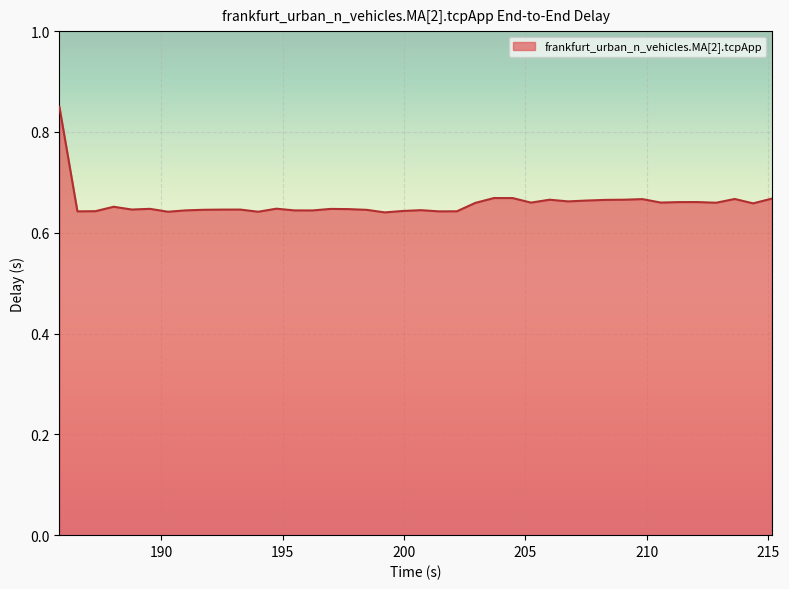

Is this an area chart (filled region under the line)?

Yes